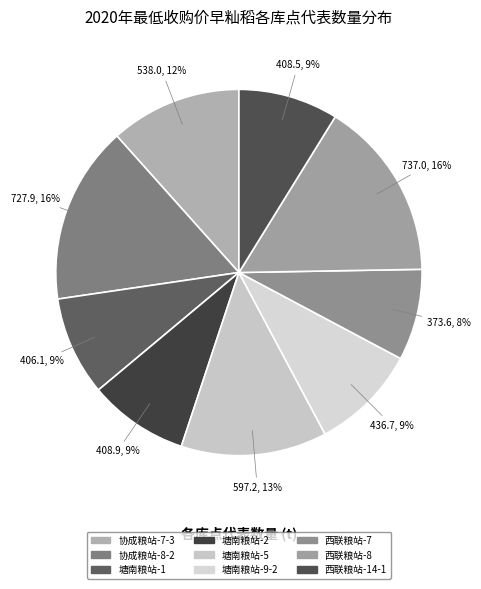

Which category has the smallest portion of the pie?

西联粮站-7